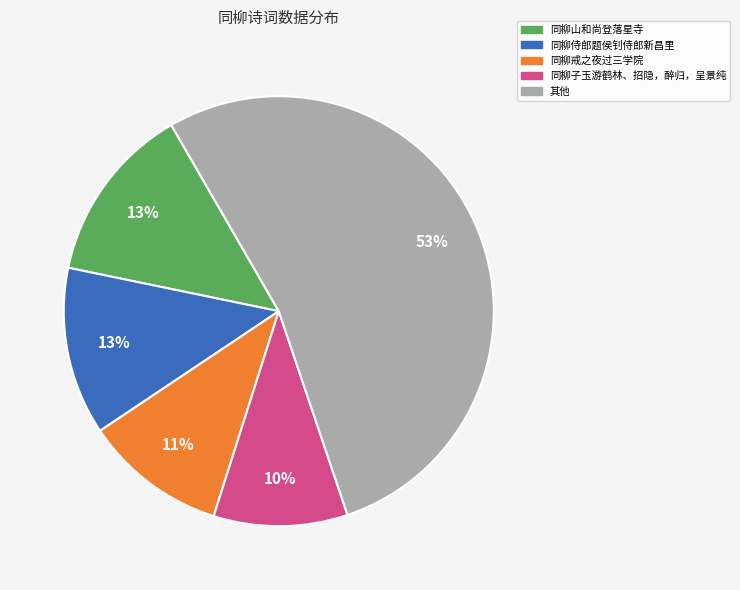

To the nearest percent, what is the difference between the largest and smallest slice percentages?

43%